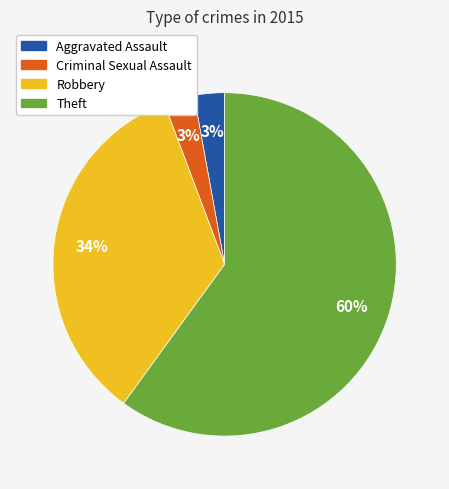

Is Theft the majority of the pie?

Yes